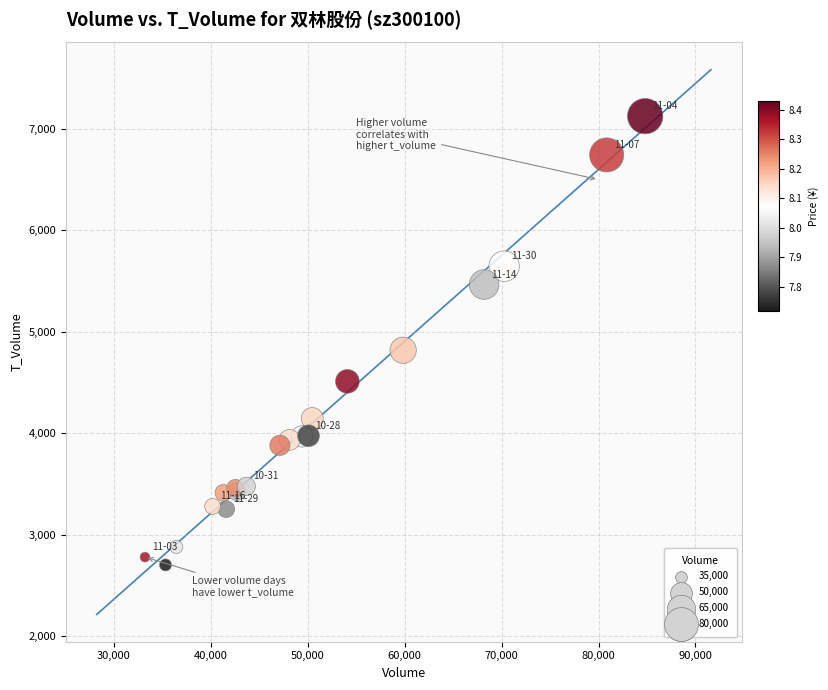

What Y value in the scatter plot is closest to 4913?

4818